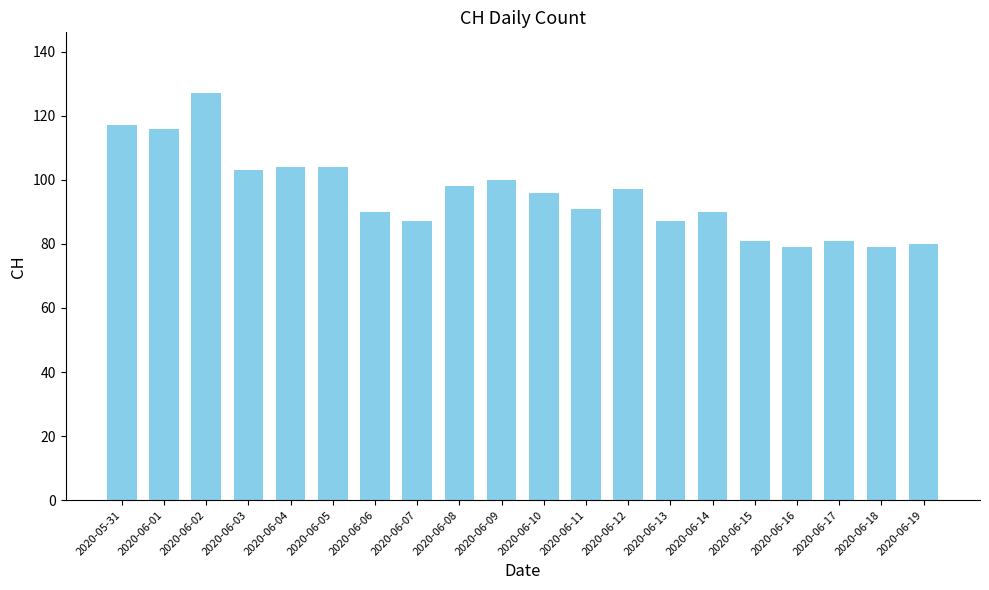

What is the change in value from 2020-06-02 to 2020-06-12?

-30